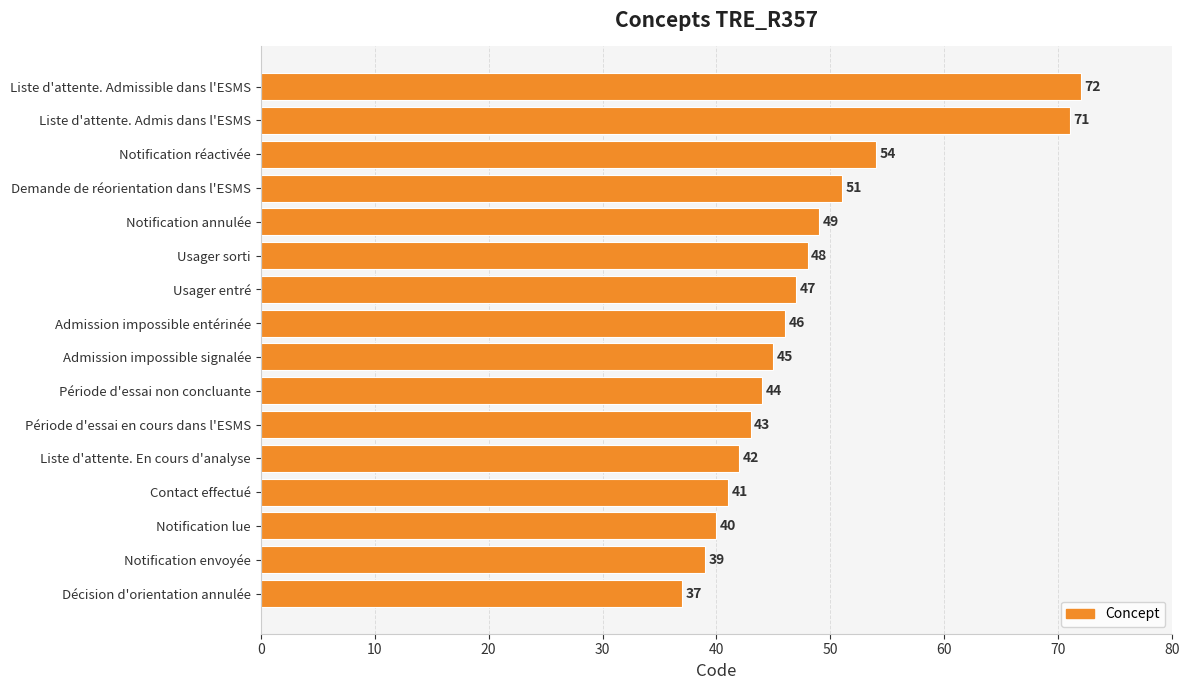

What is the change in value from Liste d'attente. En cours d'analyse to Liste d'attente. Admissible dans l'ESMS?

+30